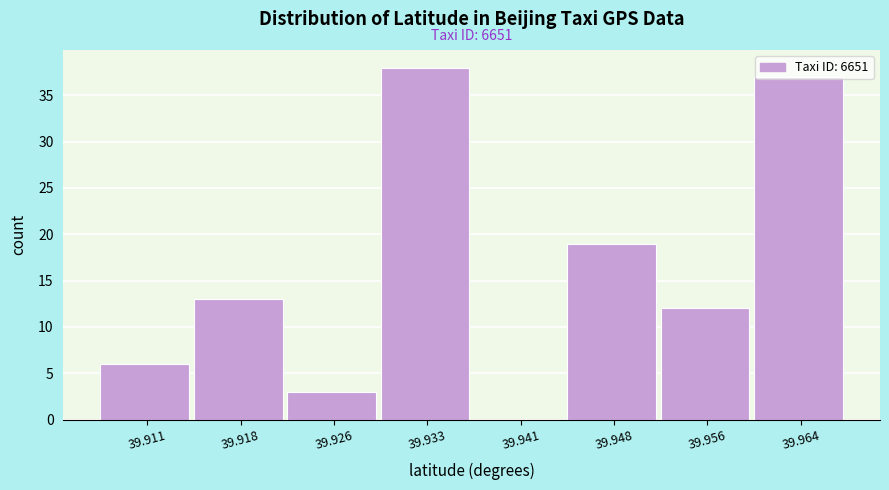

Which range on the x-axis has the tallest bar?

39.930 to 39.937